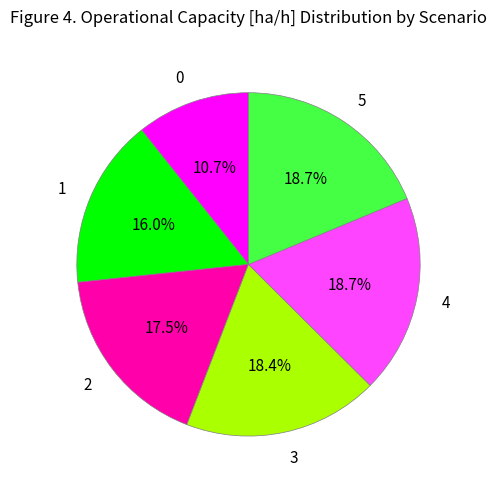

Is there a majority slice in this chart?

No